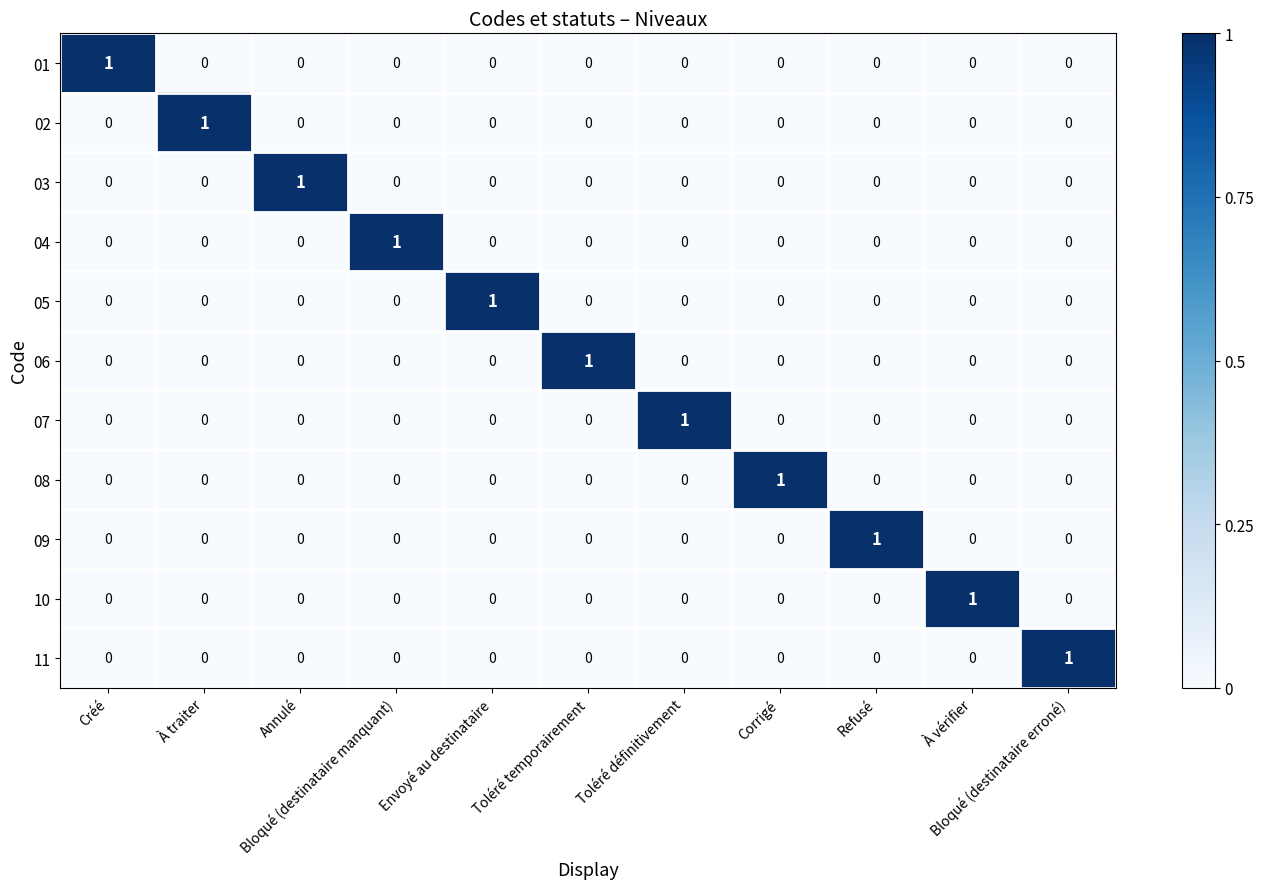

At how many categories does at least one series exceed 0?

11